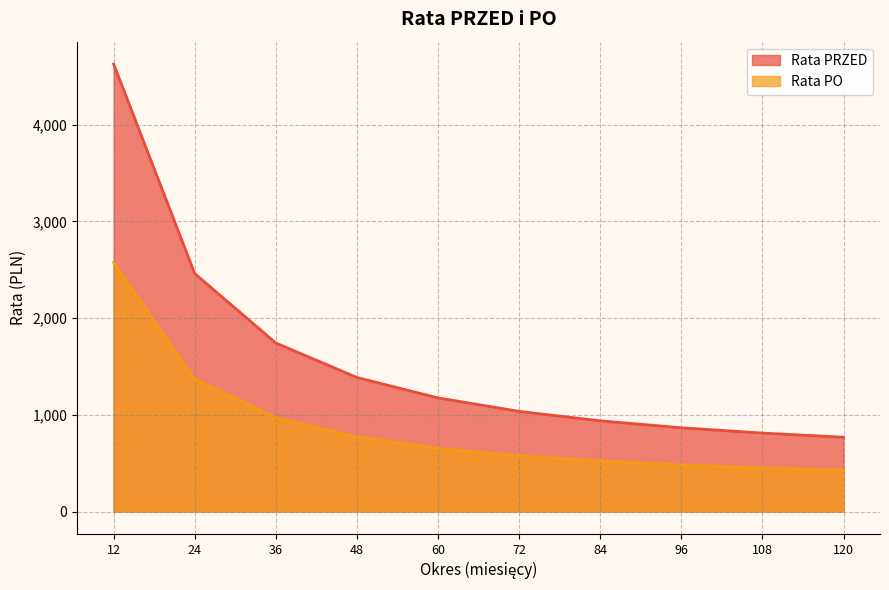

What is the spread (max minus min) of values at 12?

2052.4